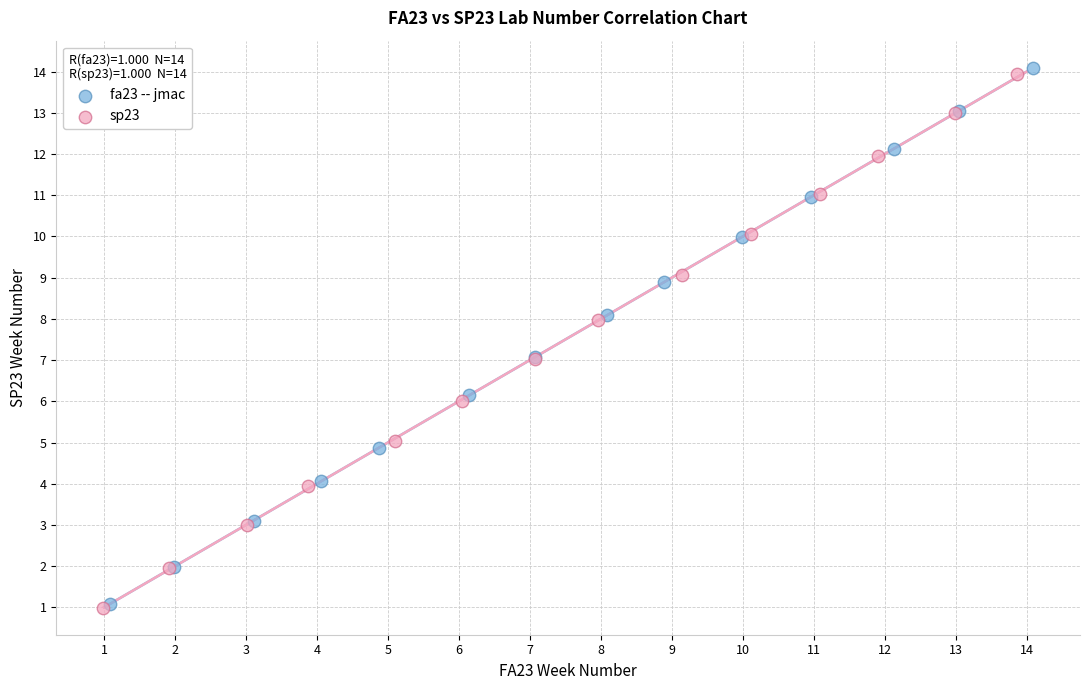

Which series has the widest spread of Y values?

fa23 -- jmac